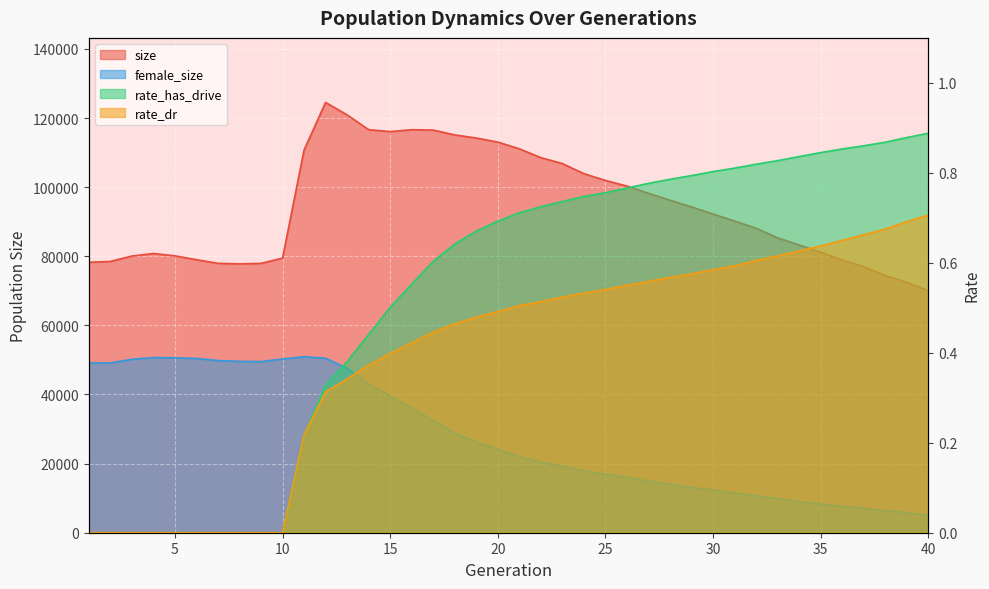

Count the rate_has_drive values in the range 0 to 1.

40